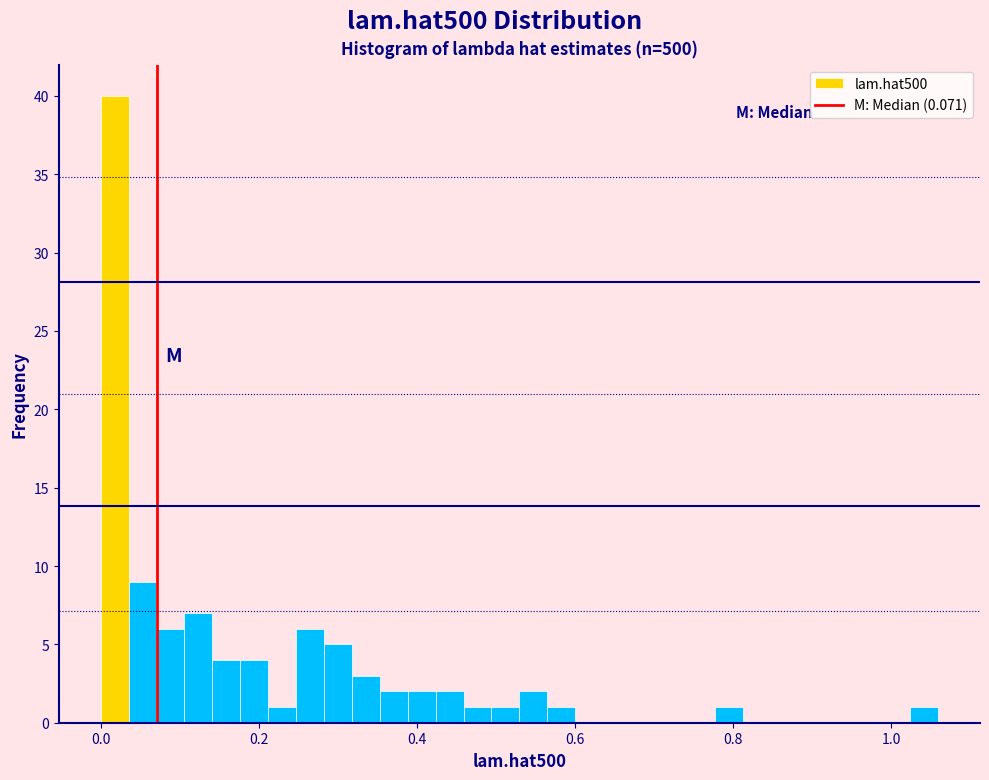

Read against the x-axis, roughly where is the centre of the tallest bar?

0.02